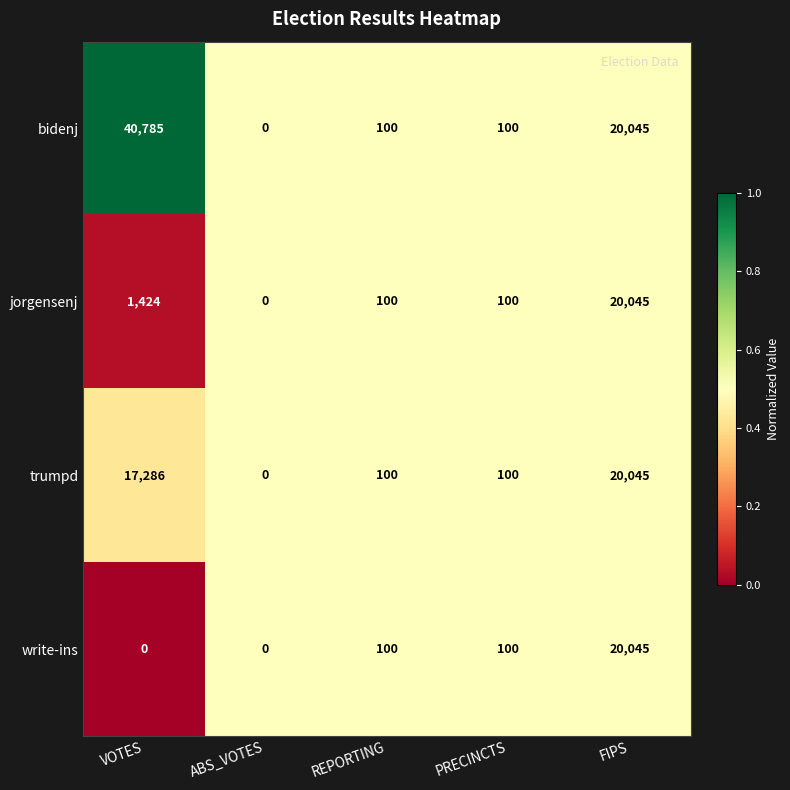

What is the maximum value for bidenj?

40785